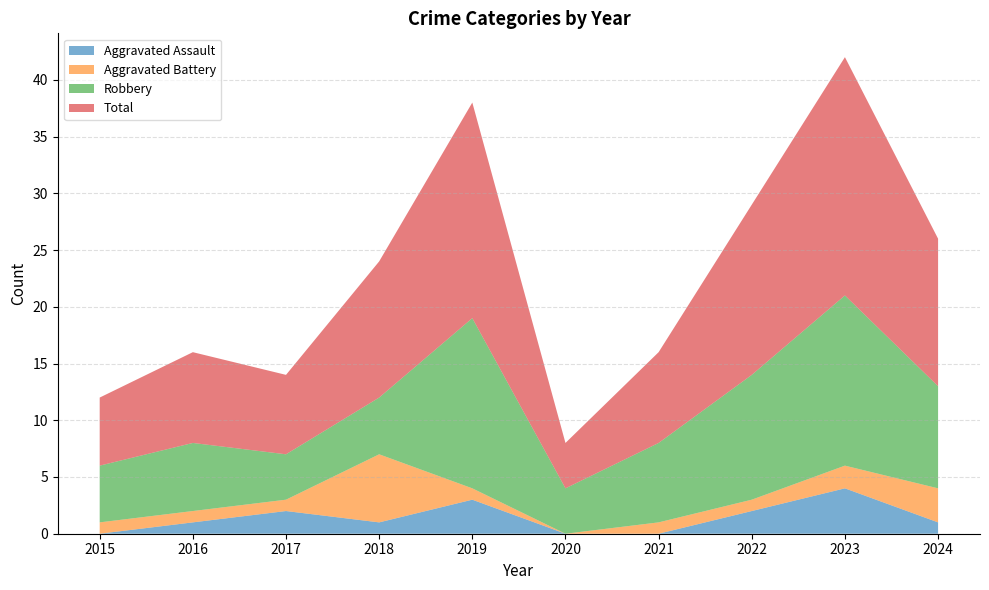

What is the greatest value displayed?

21